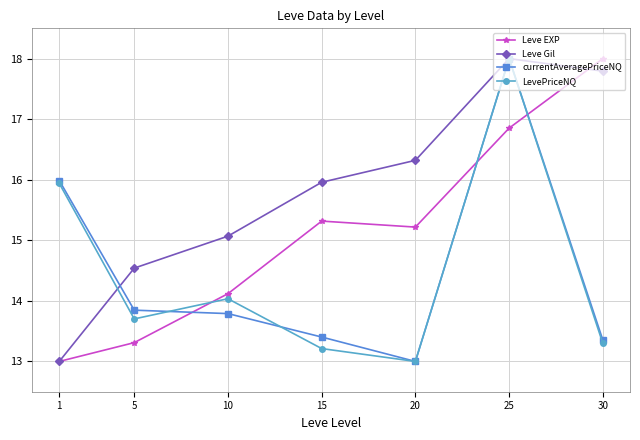

At how many categories does at least one series exceed 15?

6